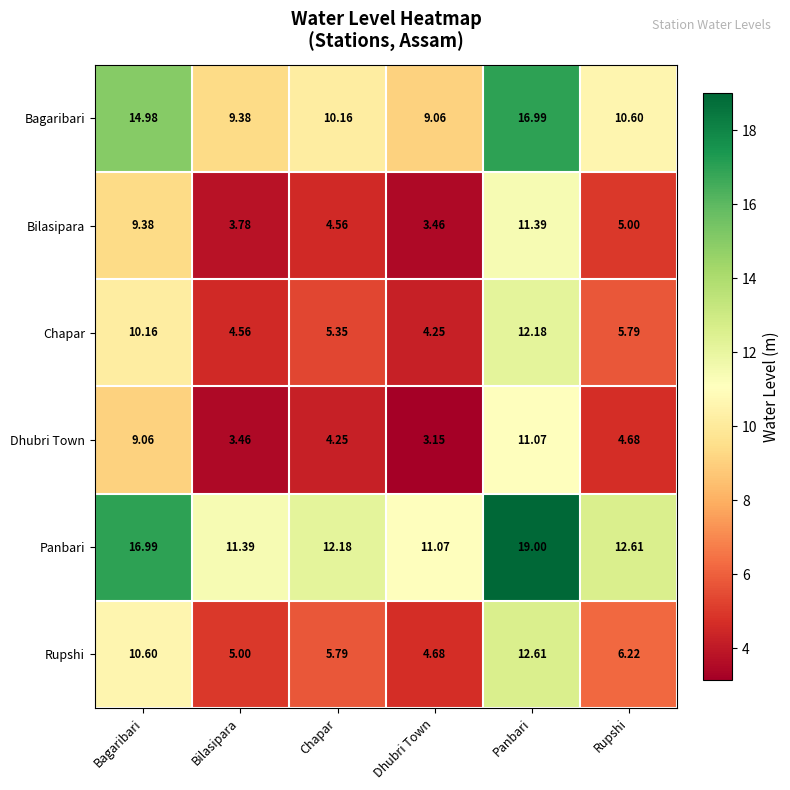

At which label is Rupshi closest to 8?

Rupshi